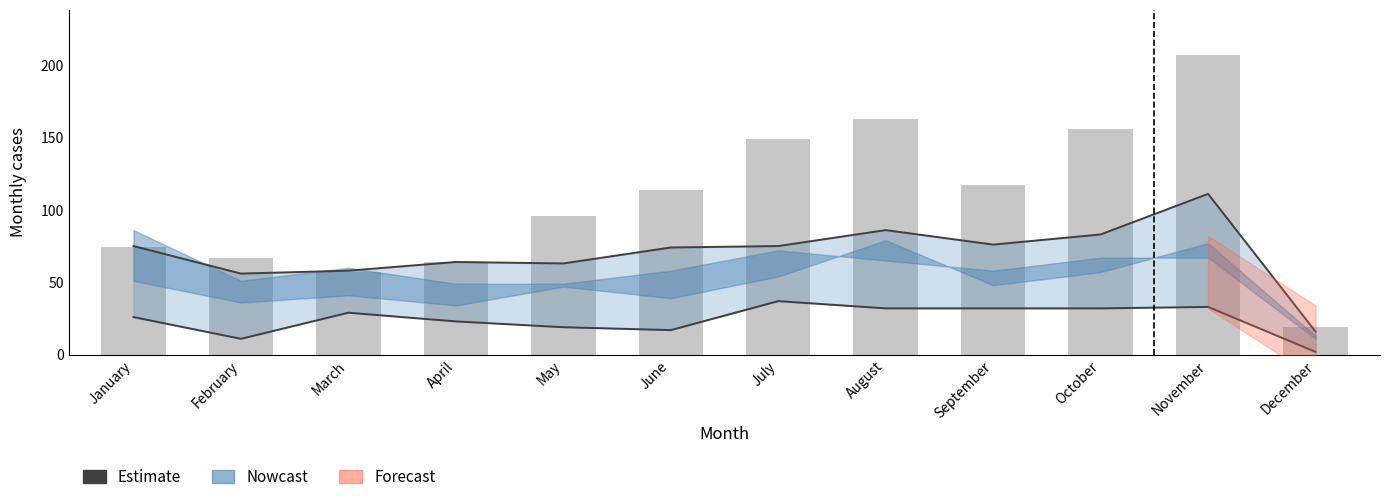

What is the sum of the values at March and February?

40